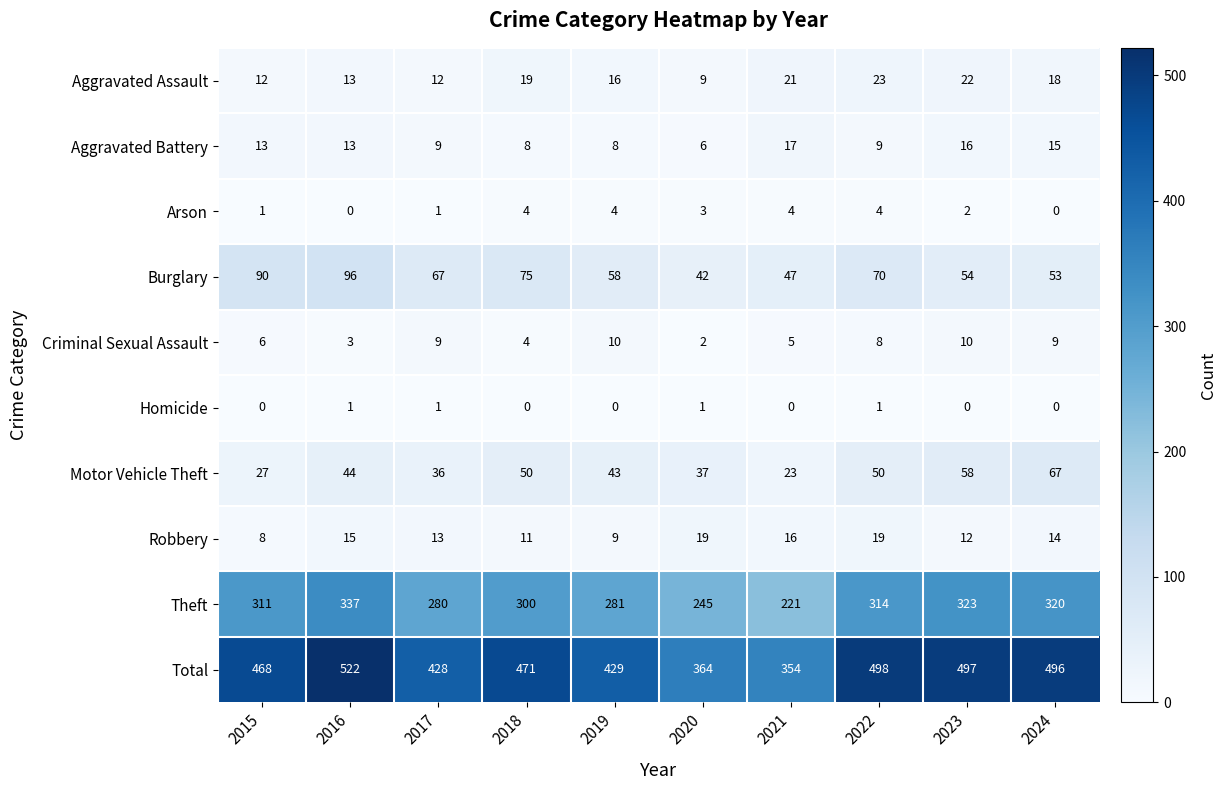

At how many categories does at least one series exceed 96?

10